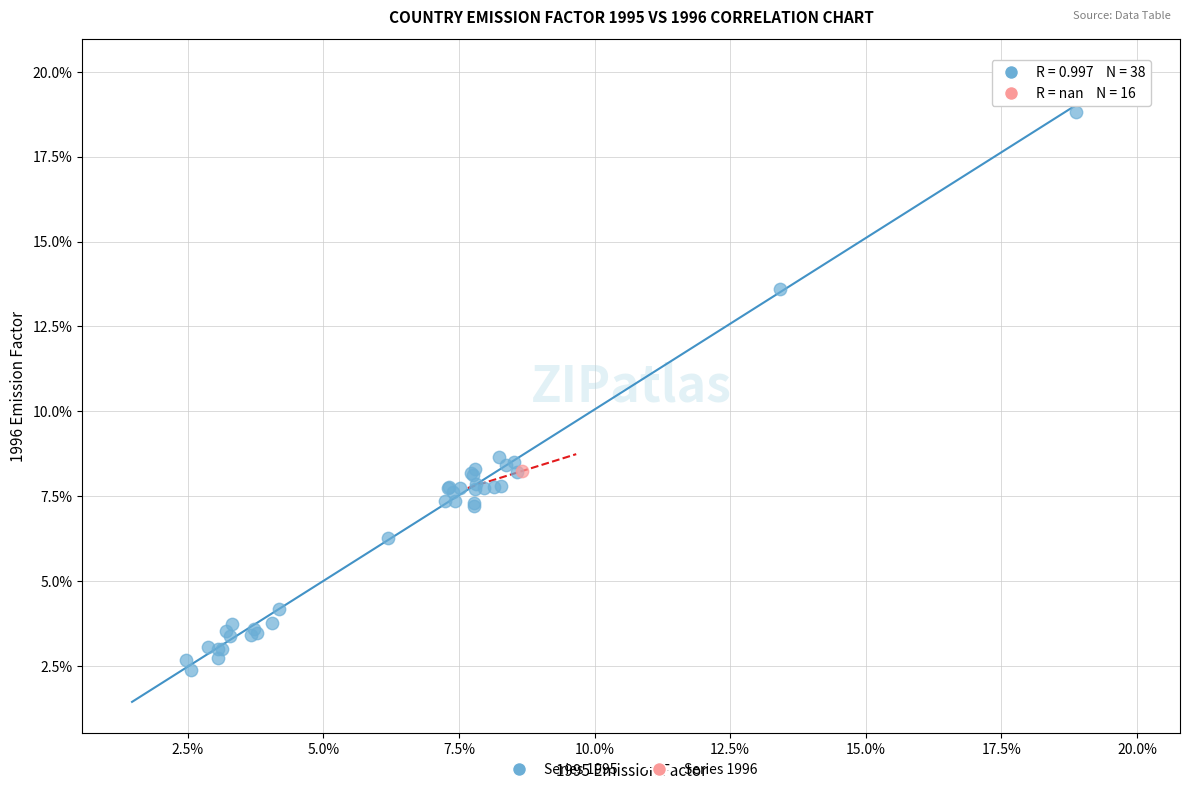

What are all the series names shown in the legend?

Series 1995, Series 1996